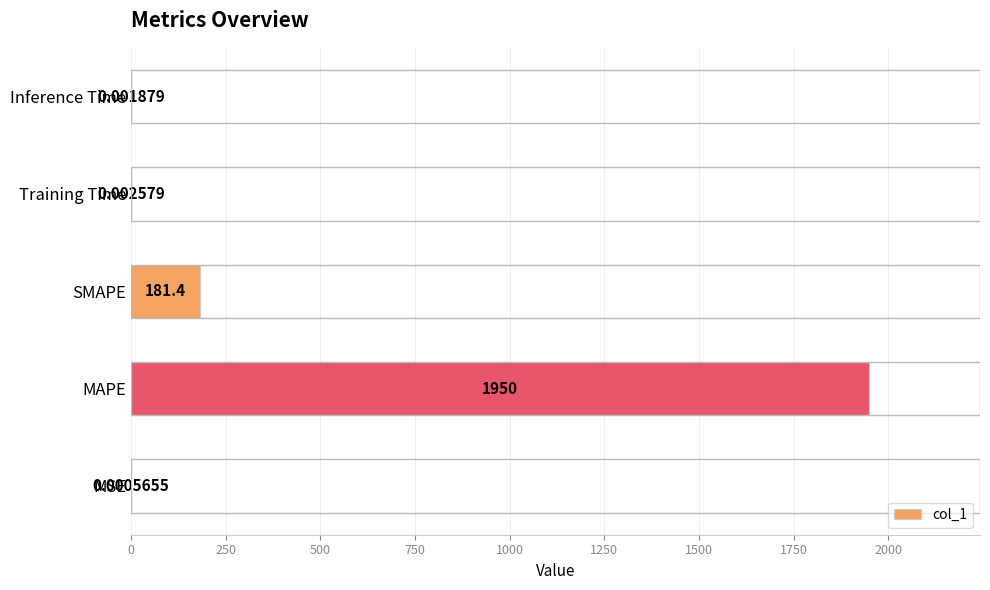

Which label corresponds to the largest value in the chart?

MAPE